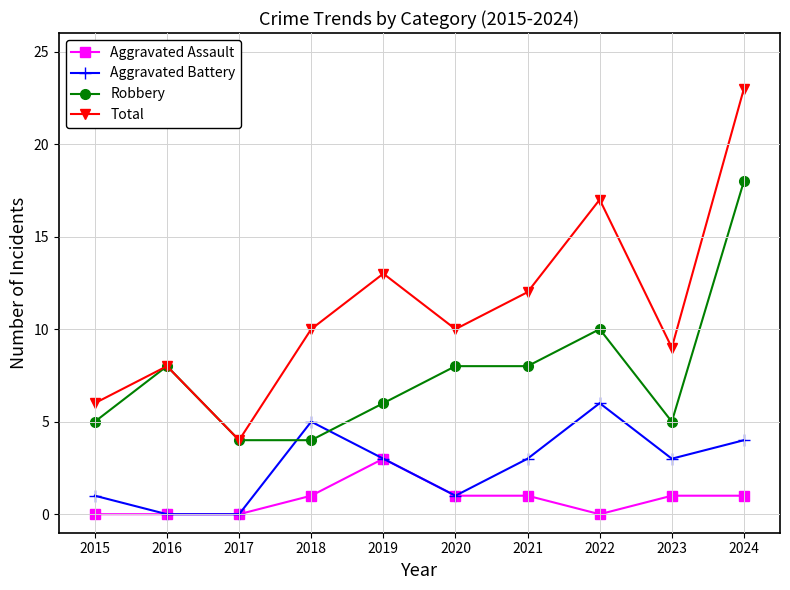

Which series has the largest range (max minus min)?

Total